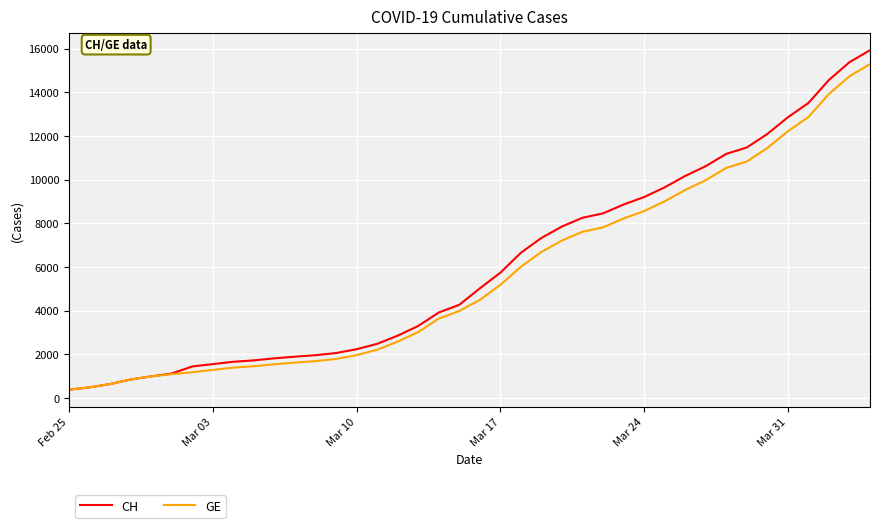

Which series has the largest range (max minus min)?

CH